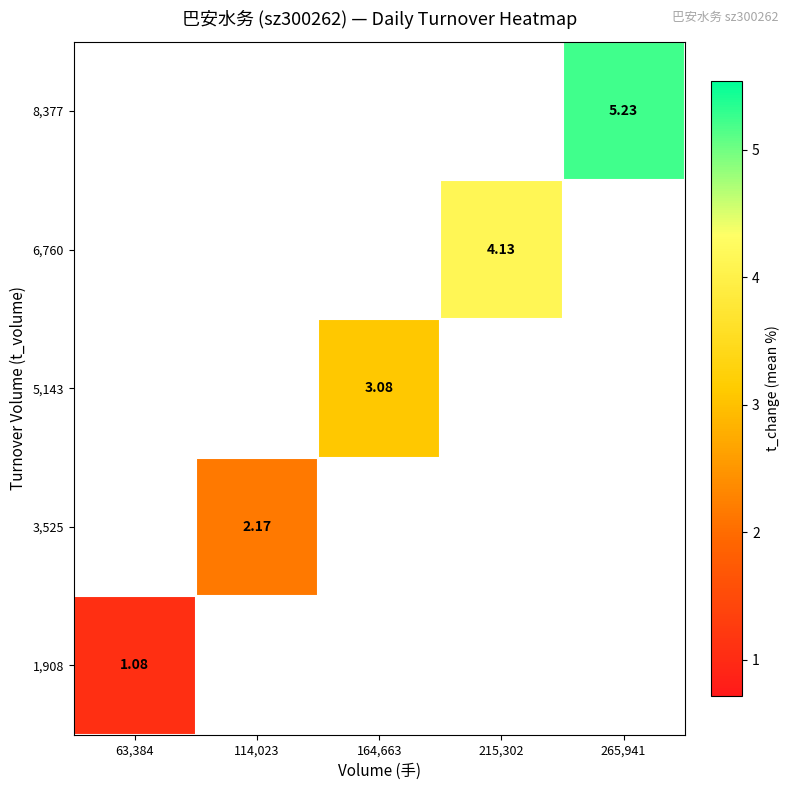

Rank the series by their average value, from highest to lowest.

1,908, 3,525, 5,143, 6,760, 8,377